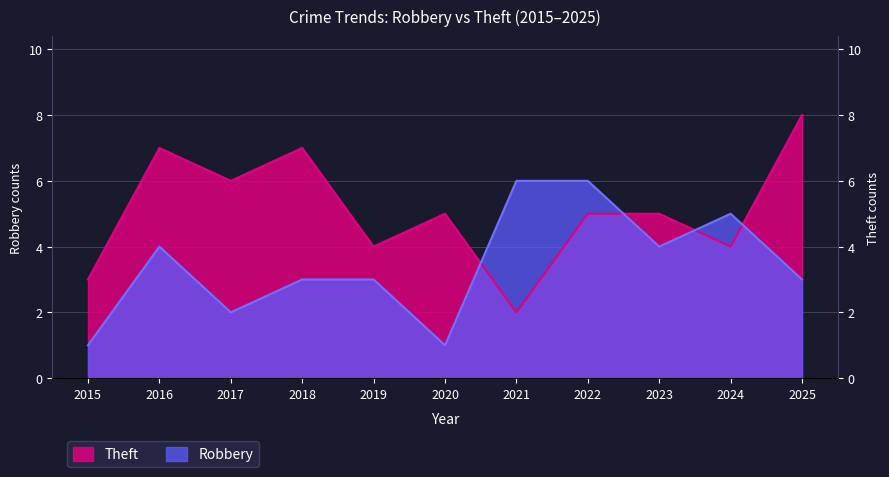

True or false: Theft has more than 1 points higher than both neighbors.

True